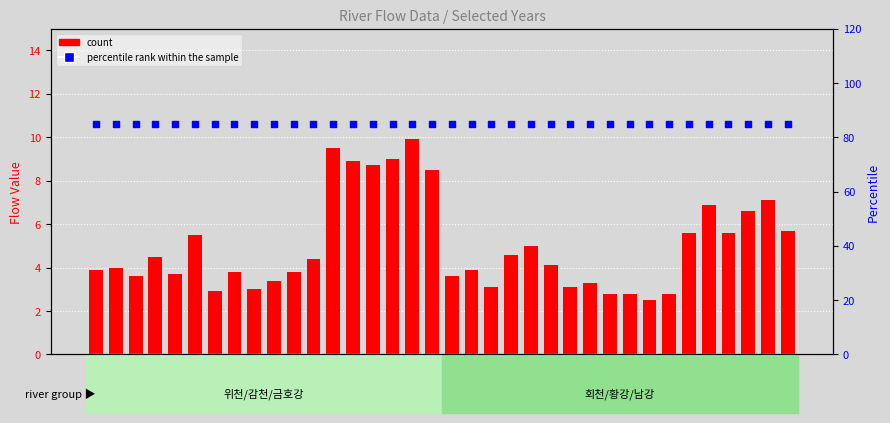

Which series has the largest total across all categories?

percentile rank within the sample